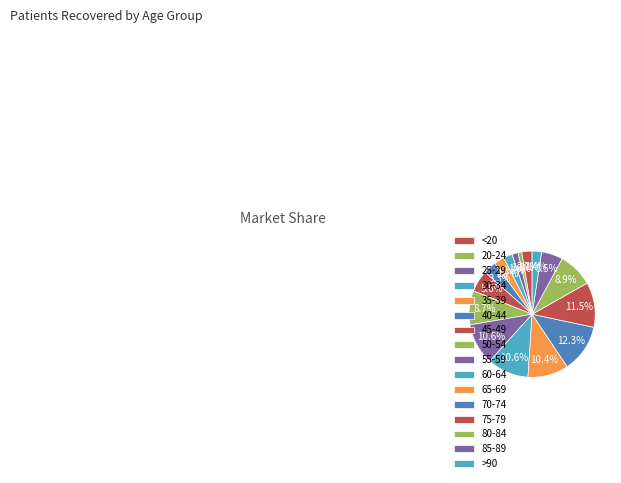

Approximately how many times larger is the value at 25-29 compared to 65-69?

0.1